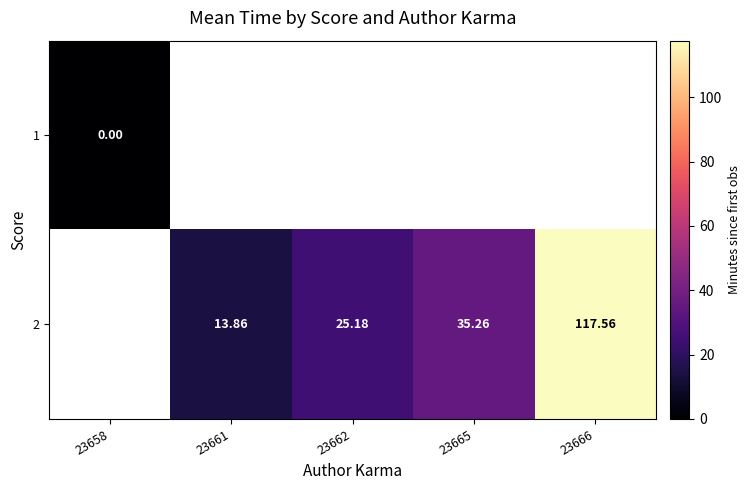

How many 2 values are between 13 and 35?

2